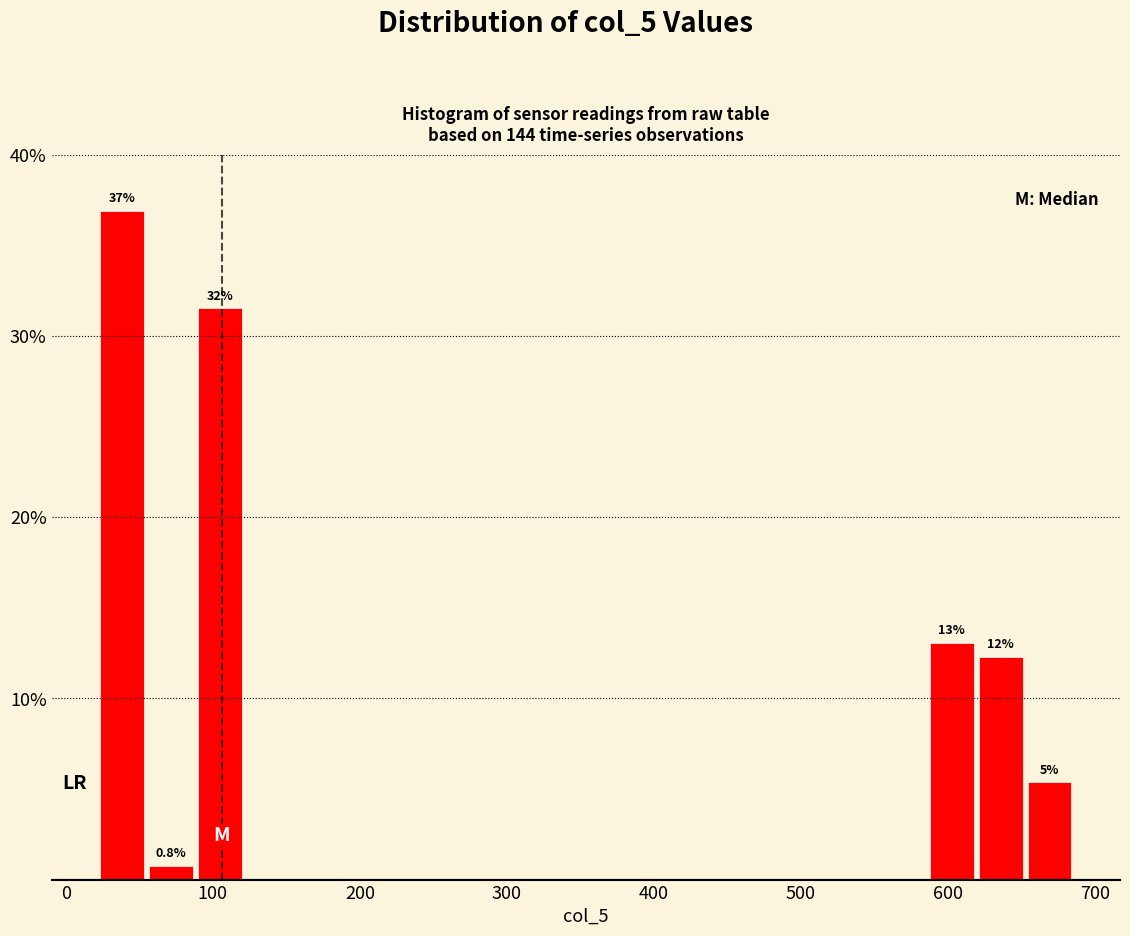

Read against the x-axis, roughly where is the centre of the tallest bar?

40